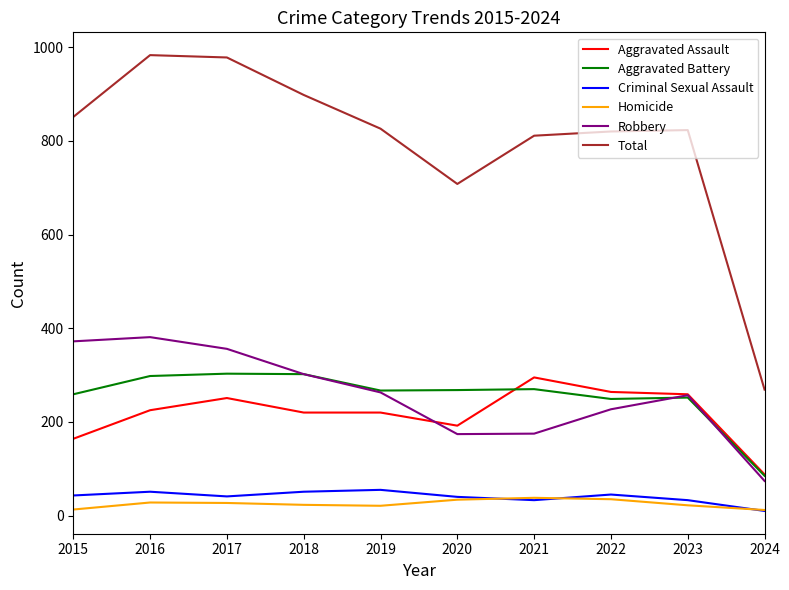

What is the lowest value of the Total series?

269